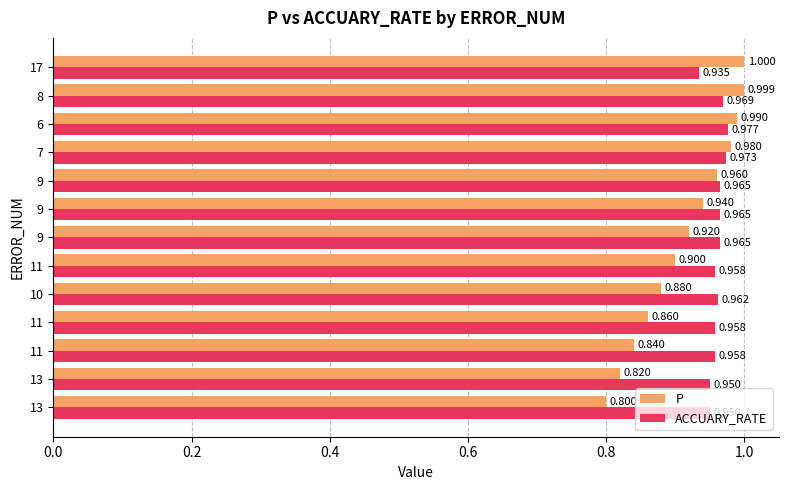

What is the highest value of the ACCUARY_RATE series?

1.0